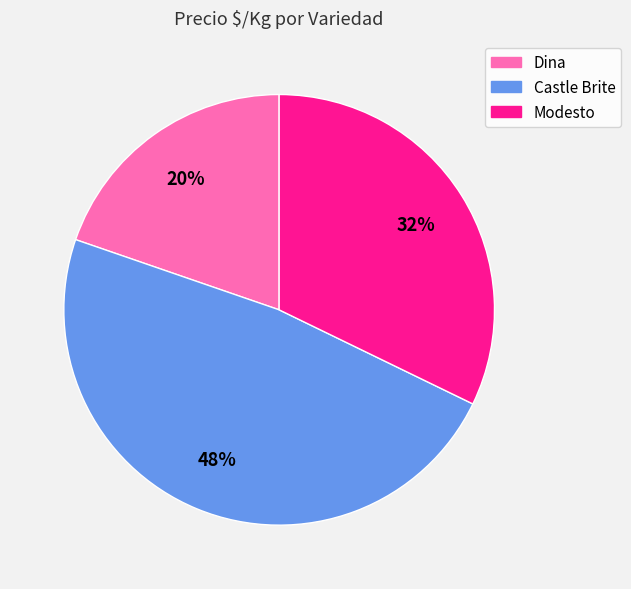

Does any single category account for the majority?

No